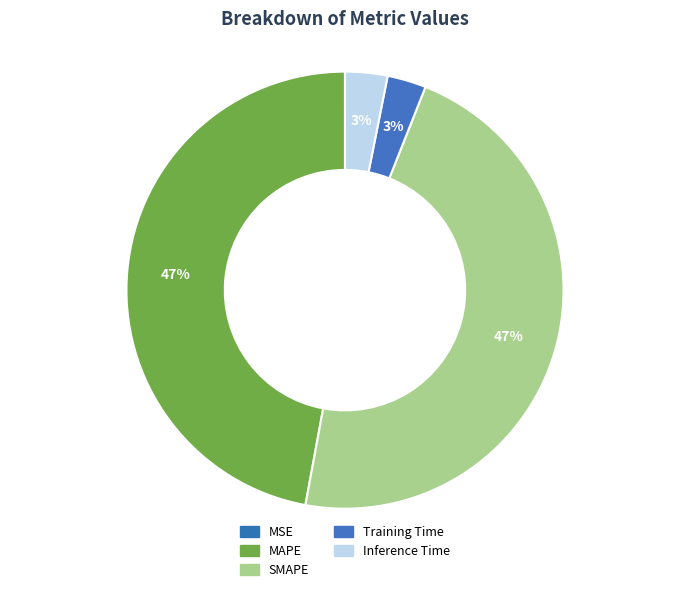

How many segments does this pie chart have?

5